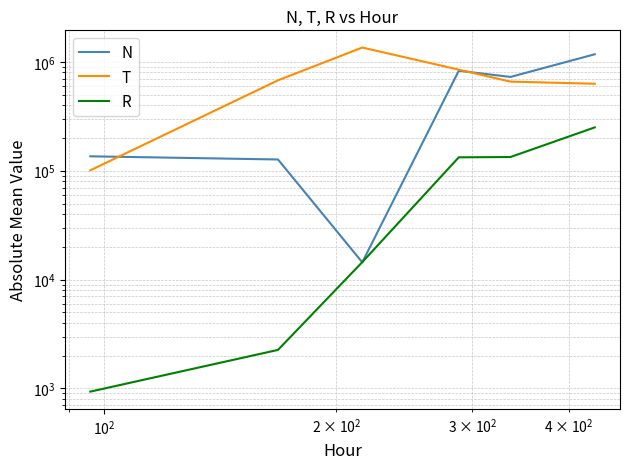

Which series has the largest total across all categories?

T